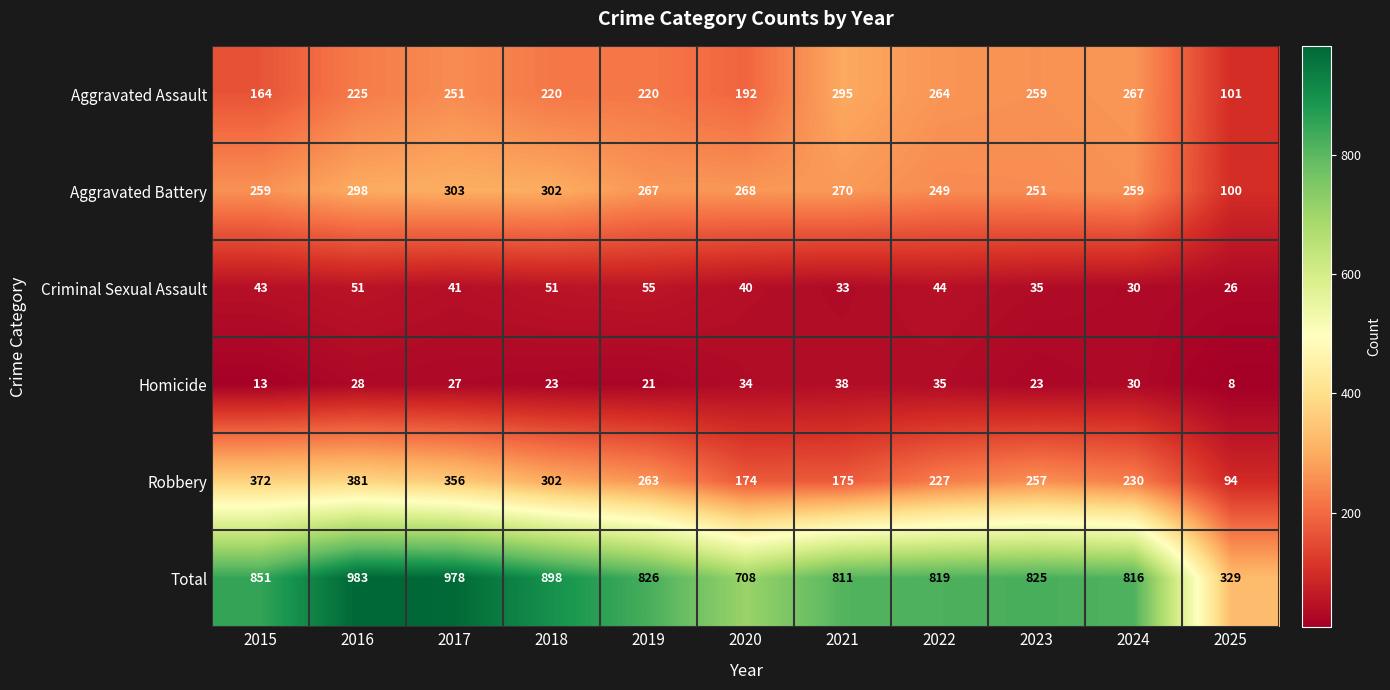

Which series changed the most between 2023 and 2025?

Total